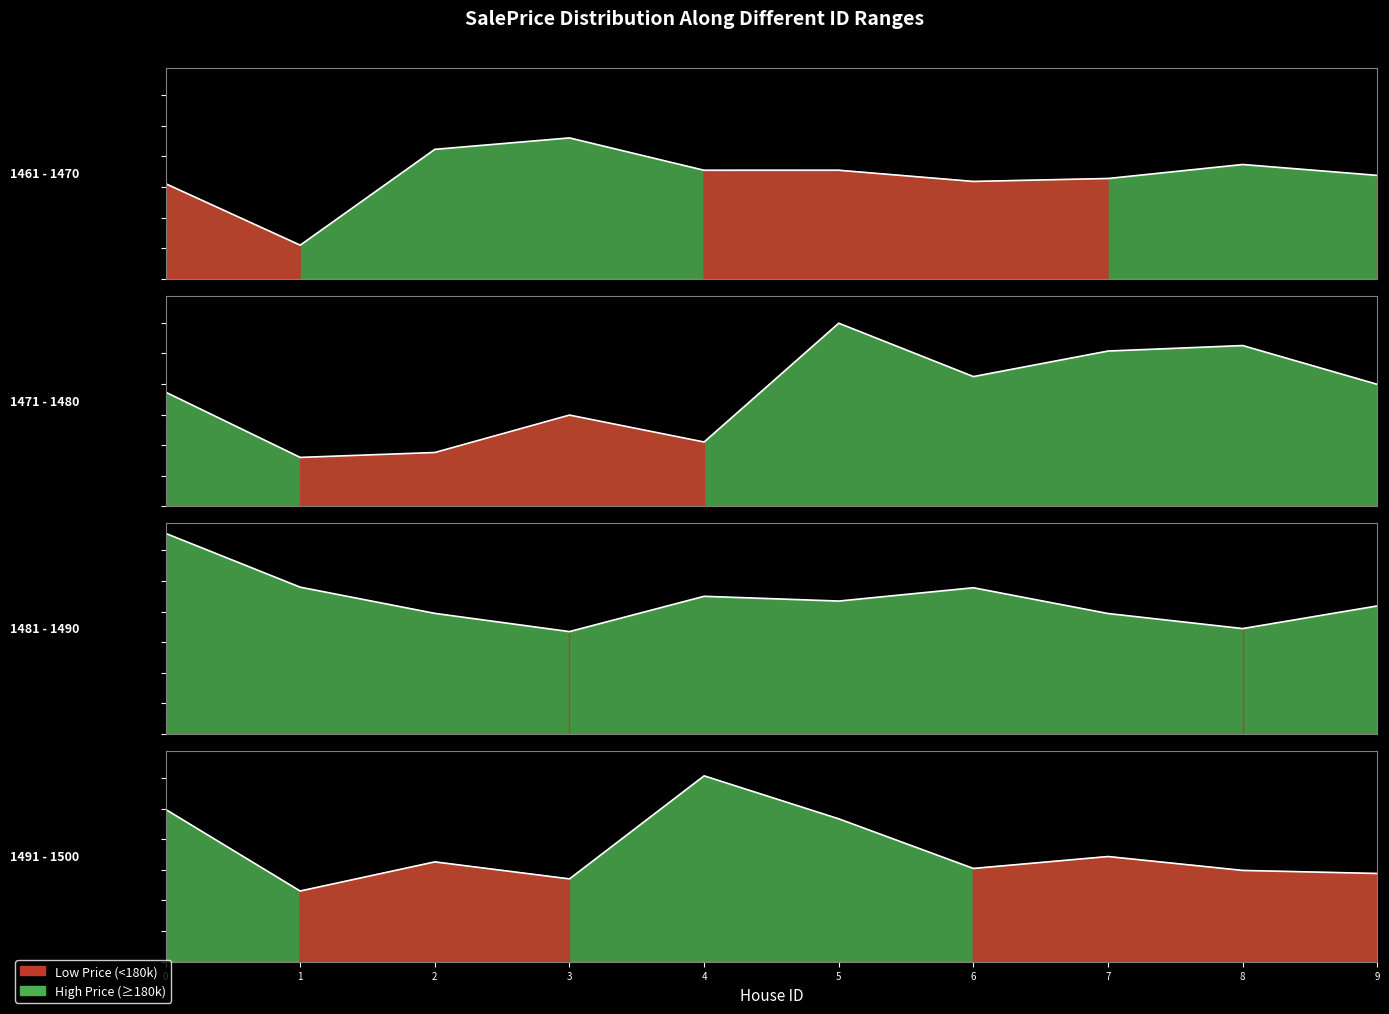

Rank the categories by value from lowest to highest.

1462, 1472, 1473, 1475, 1492, 1494, 1500, 1499, 1474, 1497, 1461, 1467, 1493, 1468, 1484, 1470, 1498, 1489, 1465, 1466, 1469, 1471, 1488, 1483, 1480, 1490, 1463, 1477, 1486, 1485, 1464, 1496, 1487, 1482, 1491, 1478, 1479, 1476, 1495, 1481